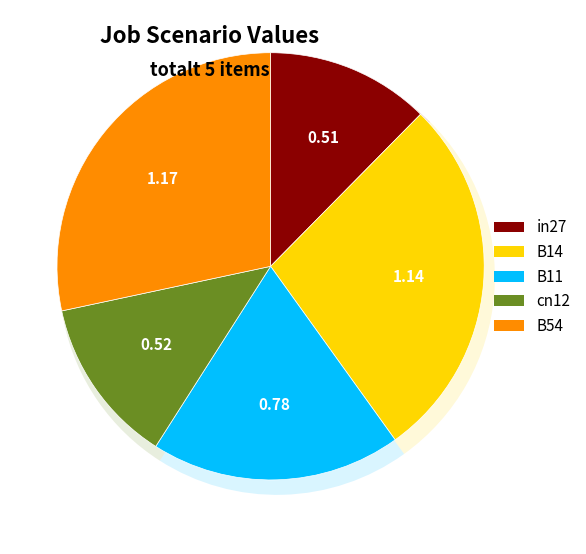

Between B14 and in27, which is larger?

B14